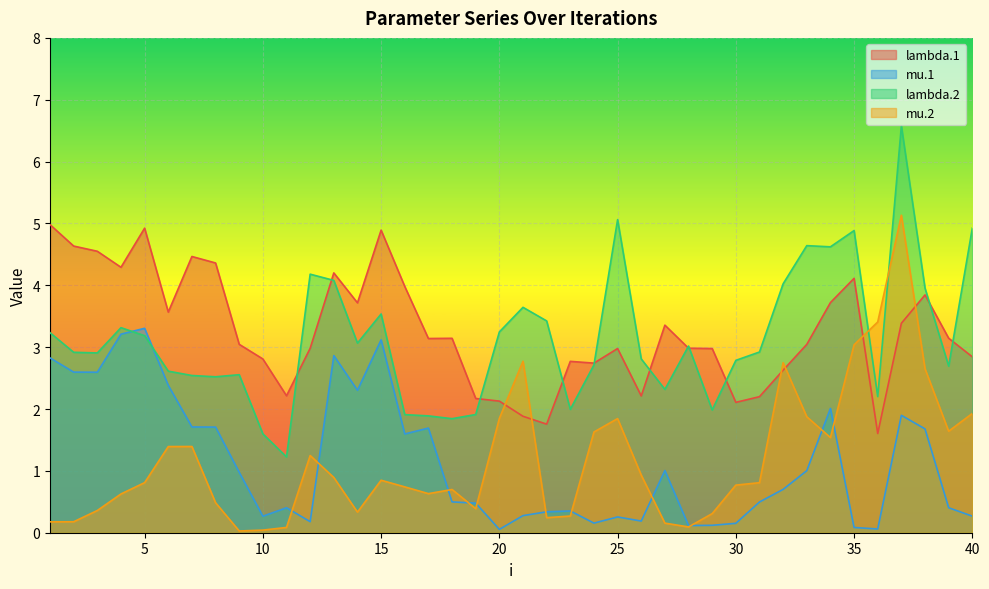

Reading left to right, extract all data points from this chart.

lambda.1: 1=5.0	2=4.6	3=4.6	4=4.3	5=4.9	6=3.6	7=4.5	8=4.4	9=3.0	10=2.8	11=2.2	12=3.0	13=4.2	14=3.7	15=4.9	16=4.0	17=3.1	18=3.1	19=2.2	20=2.1	21=1.9	22=1.8	23=2.8	24=2.7	25=3.0	26=2.2	27=3.4	28=3.0	29=3.0	30=2.1	31=2.2	32=2.6	33=3.0	34=3.7	35=4.1	36=1.6	37=3.4	38=3.8	39=3.1	40=2.8
mu.1: 1=2.8	2=2.6	3=2.6	4=3.2	5=3.3	6=2.4	7=1.7	8=1.7	9=1.0	10=0.3	11=0.4	12=0.2	13=2.9	14=2.3	15=3.1	16=1.6	17=1.7	18=0.5	19=0.5	20=0.1	21=0.3	22=0.3	23=0.4	24=0.2	25=0.3	26=0.2	27=1.0	28=0.1	29=0.1	30=0.2	31=0.5	32=0.7	33=1.0	34=2.0	35=0.1	36=0.1	37=1.9	38=1.7	39=0.4	40=0.3
lambda.2: 1=3.2	2=2.9	3=2.9	4=3.3	5=3.2	6=2.6	7=2.5	8=2.5	9=2.6	10=1.6	11=1.2	12=4.2	13=4.1	14=3.1	15=3.5	16=1.9	17=1.9	18=1.8	19=1.9	20=3.2	21=3.6	22=3.4	23=2.0	24=2.7	25=5.1	26=2.8	27=2.3	28=3.0	29=2.0	30=2.8	31=2.9	32=4.0	33=4.6	34=4.6	35=4.9	36=2.2	37=6.6	38=4.0	39=2.7	40=4.9
mu.2: 1=0.2	2=0.2	3=0.4	4=0.6	5=0.8	6=1.4	7=1.4	8=0.5	9=0.0	10=0.0	11=0.1	12=1.2	13=0.9	14=0.3	15=0.8	16=0.7	17=0.6	18=0.7	19=0.4	20=1.8	21=2.8	22=0.2	23=0.3	24=1.6	25=1.8	26=0.9	27=0.2	28=0.1	29=0.3	30=0.8	31=0.8	32=2.7	33=1.9	34=1.5	35=3.0	36=3.4	37=5.1	38=2.7	39=1.6	40=1.9